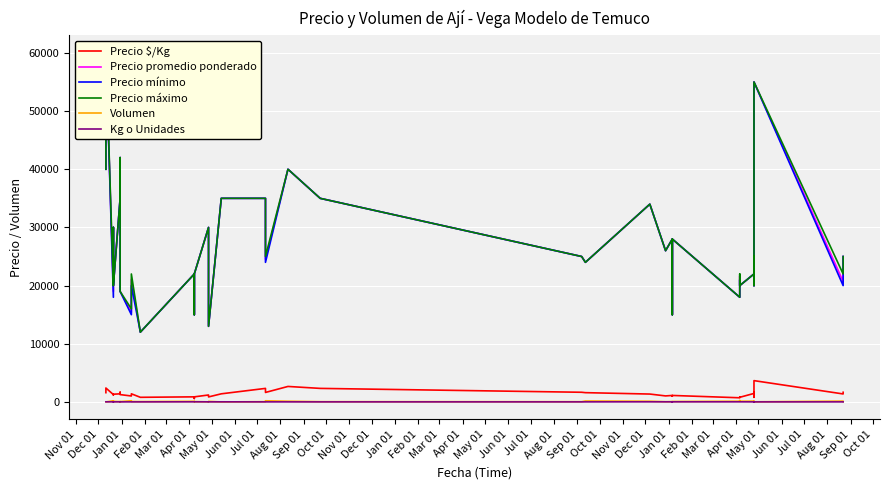

True or false: Kg o Unidades and Precio $/Kg cross at least once.

False